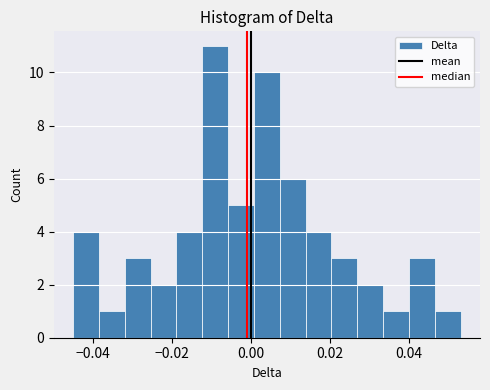

Around what value on the x-axis is the tallest bar? Give the approximate position of its centre, as read against the axis.

-0.010